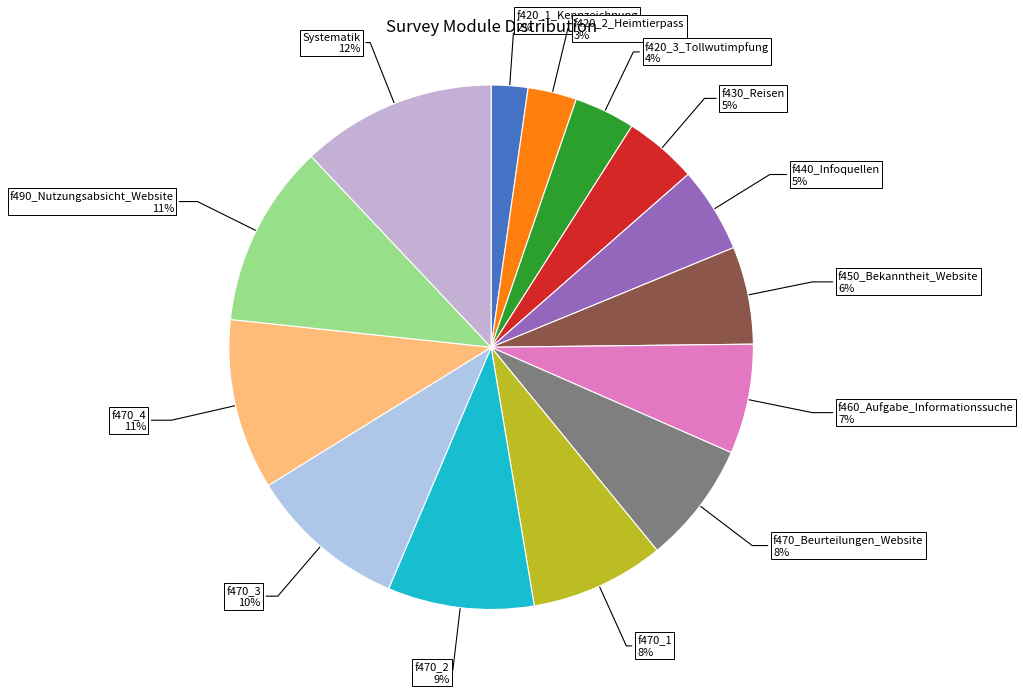

How many slices are in this pie chart?

14